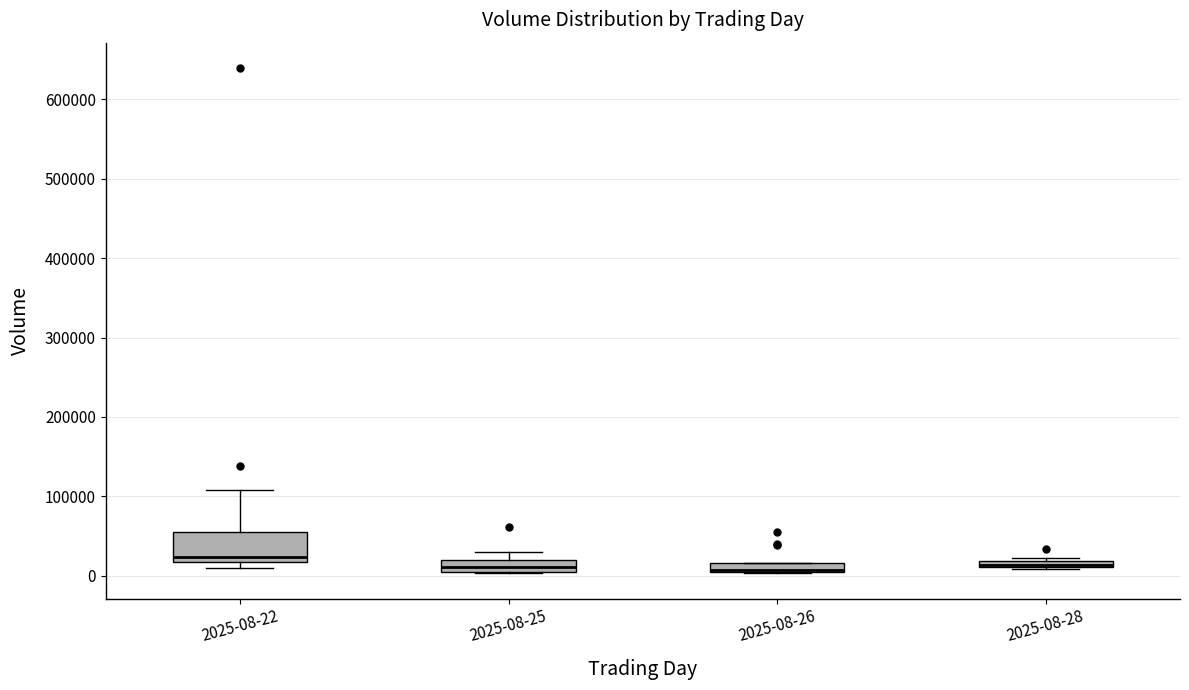

Where is the lower edge of the box for 2025-08-26 on the y-axis? The values are not printed on the chart, so give them approximately, as read against the axis.

0